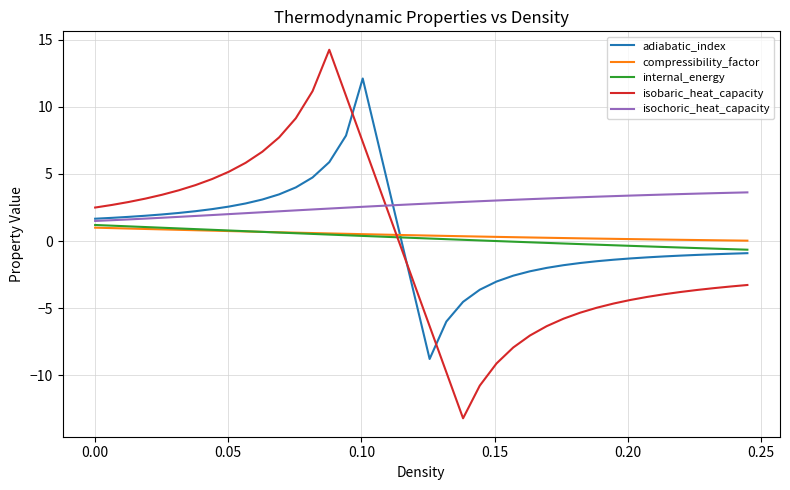

What is the minimum value for isochoric_heat_capacity?

1.5